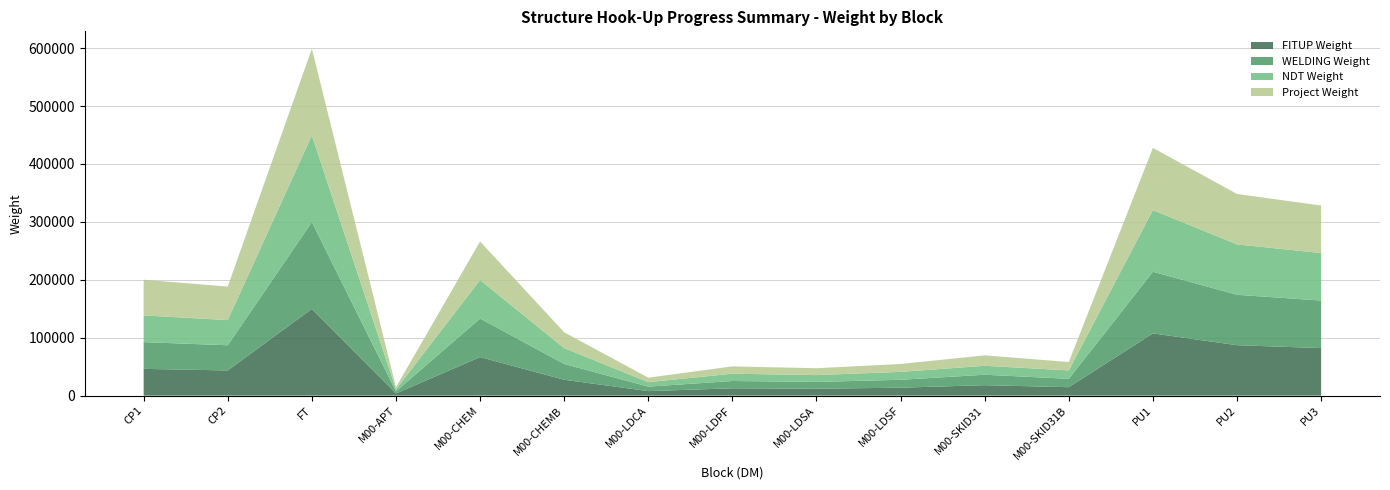

Reading left to right, list all the values displayed in this chart.

FITUP Weight: 46161.3	43445.9	149745.8	3632.7	66526.9	27322.6	7738.9	12606.7	11811.4	13649.2	18010.7	14500.0	107390.5	87030.8	82046.4
WELDING Weight: 46161.3	43445.9	149745.8	3632.7	66526.9	27322.6	7738.9	12606.7	11811.4	13649.2	18010.7	14500.0	106448.5	87030.8	82046.4
NDT Weight: 46161.3	43445.9	149745.8	3632.7	66526.9	27322.6	7738.9	12606.7	11811.4	13649.2	15437.7	14500.0	106448.5	87030.8	82046.4
Project Weight: 61548.4	57927.9	149745.8	3632.7	66526.9	27322.6	7738.9	12606.7	11811.4	13649.2	18010.7	14500.0	107390.5	87030.8	82046.4